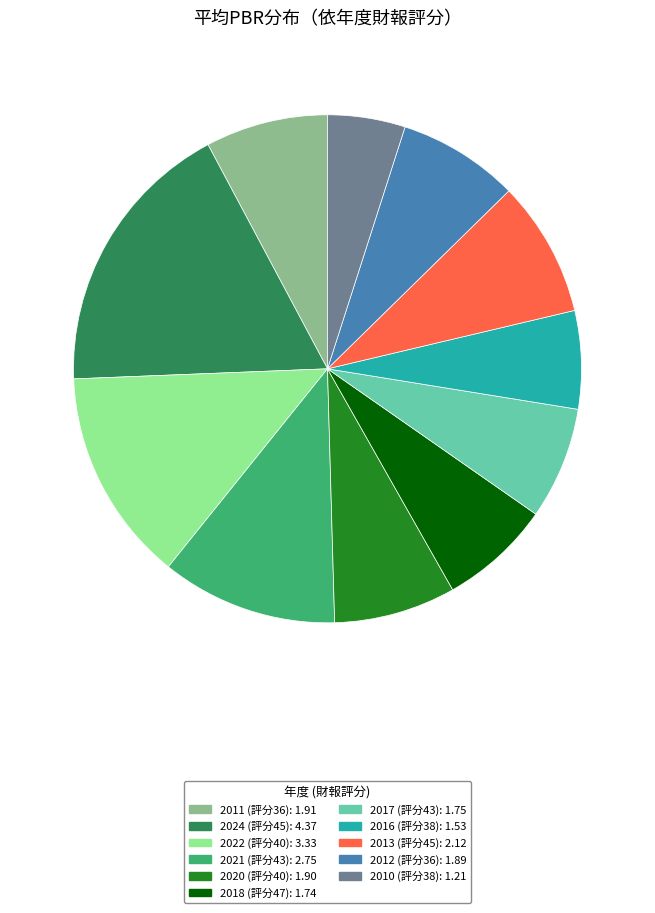

How many slices are in this pie chart?

11